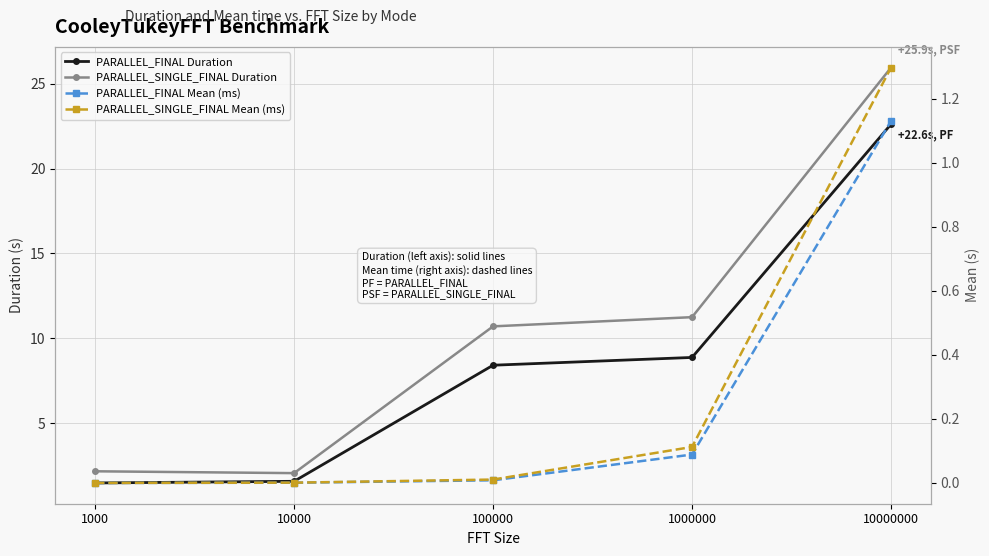

Reading left to right, list all the values displayed in this chart.

PARALLEL_FINAL Duration: 1.5	1.6	8.4	8.9	22.6
PARALLEL_SINGLE_FINAL Duration: 2.2	2.1	10.7	11.3	25.9
PARALLEL_FINAL Mean (ms): 0.0	0.0	0.0	0.1	1.1
PARALLEL_SINGLE_FINAL Mean (ms): 0.0	0.0	0.0	0.1	1.3